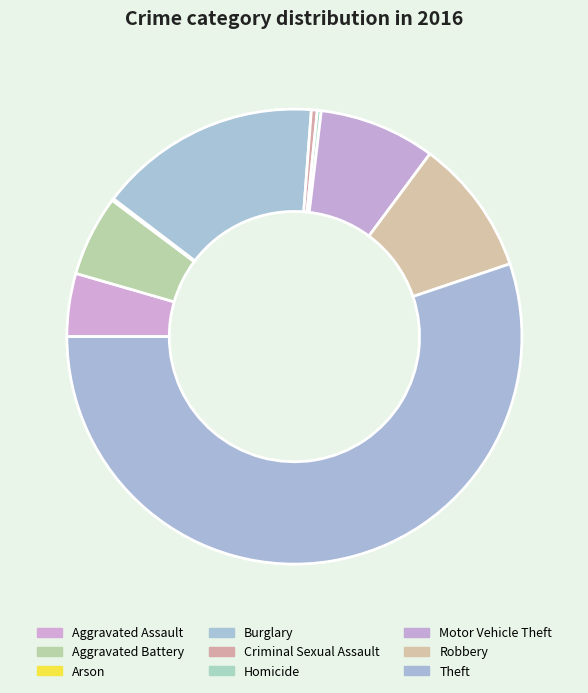

To the nearest percent, what is the difference between the largest and smallest slice percentages?

55%